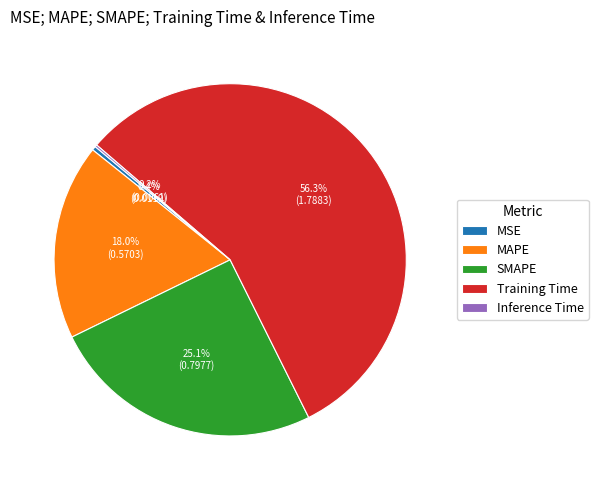

Combined, do MSE and Training Time account for over 50%?

Yes